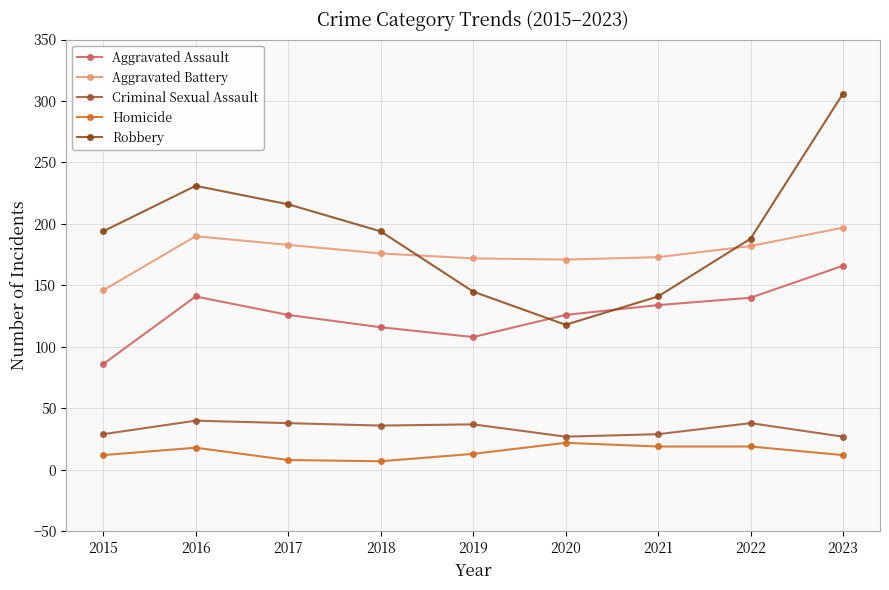

What value does the Homicide series have at 2018?

7